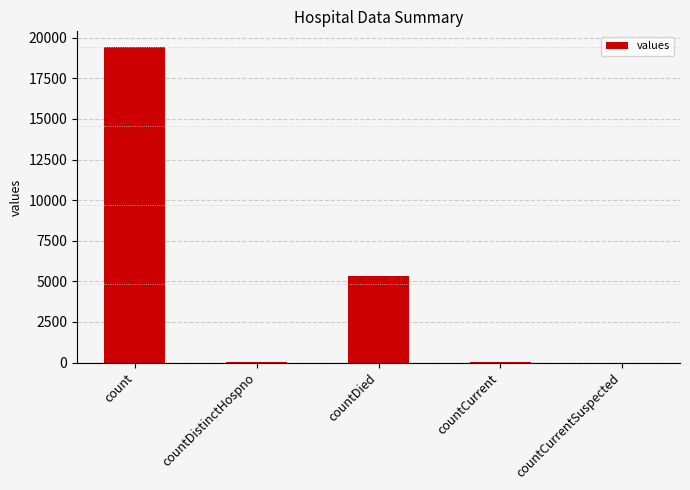

Are the bars grouped side by side (vs. stacked)?

No